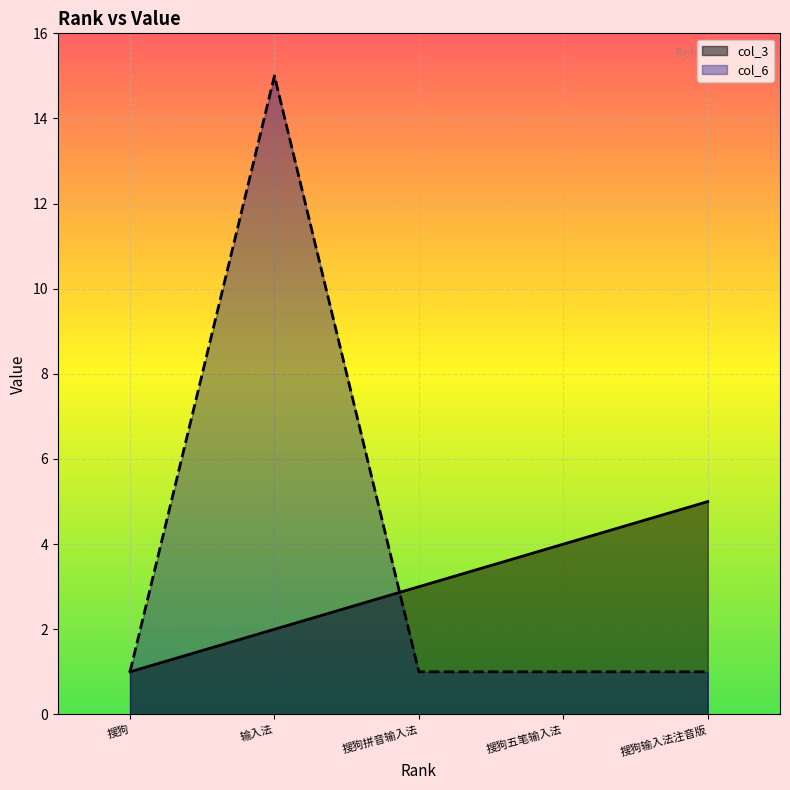

Count the col_3 values in the range 2 to 4.

3